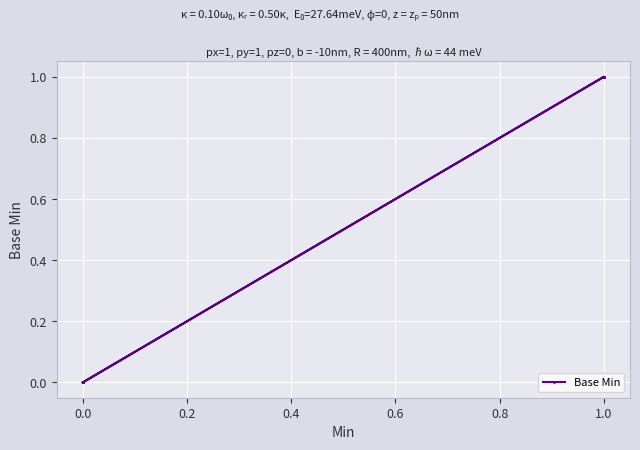

What is the label of the 19th point from the left?

1.0